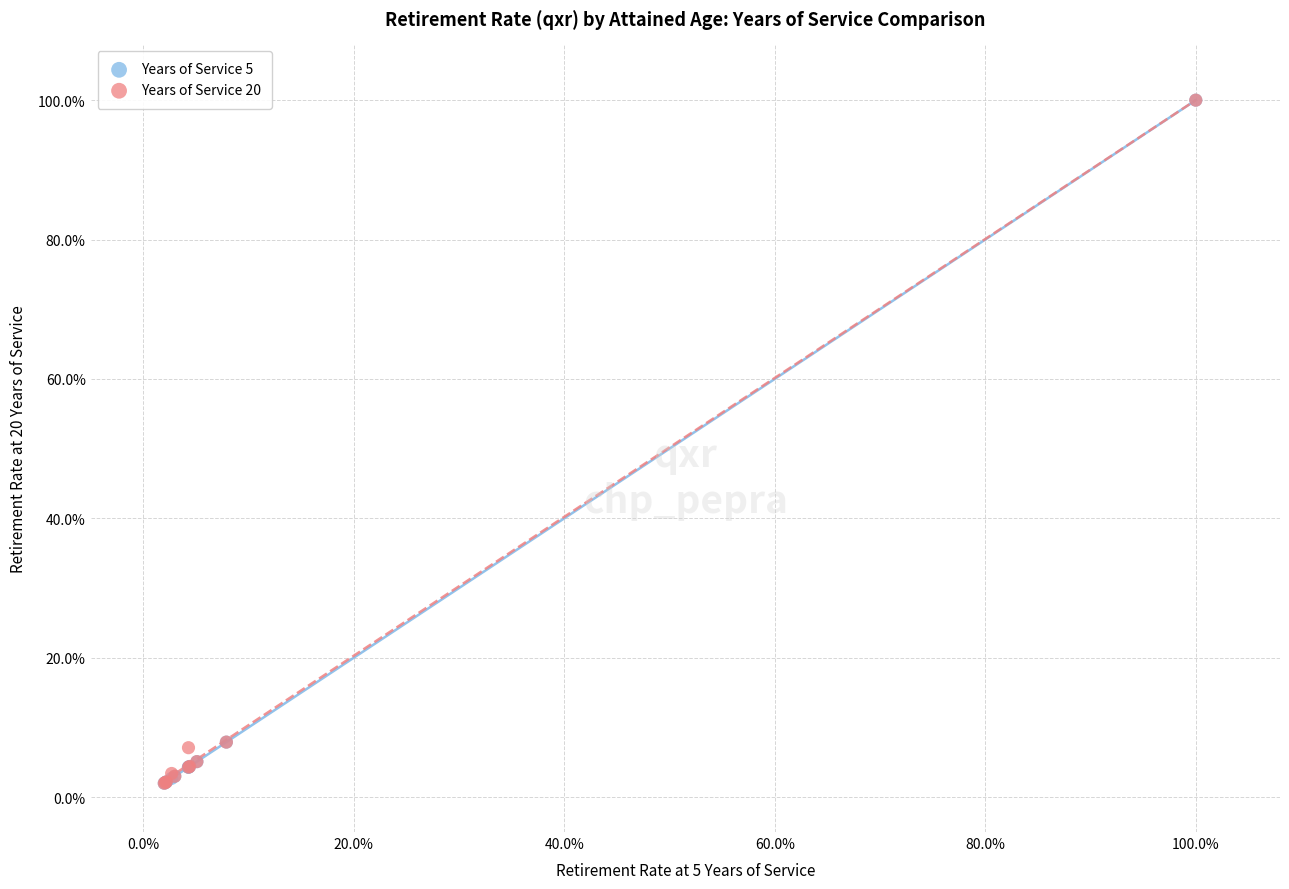

What are all the series names shown in the legend?

Years of Service 5, Years of Service 20